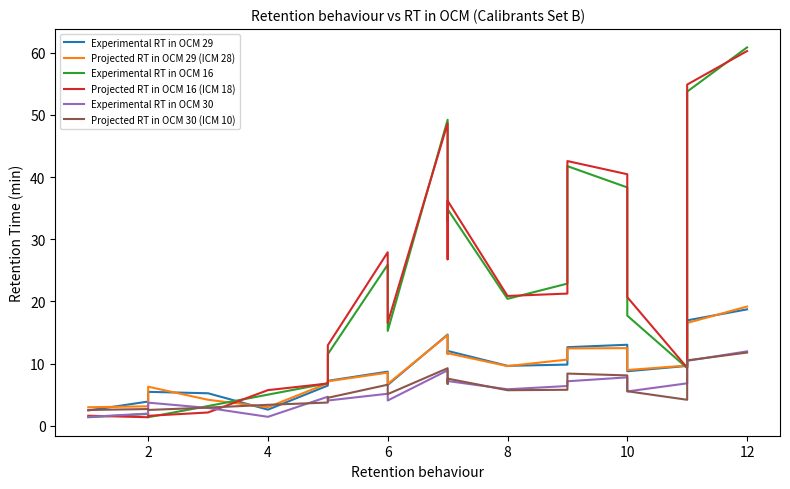

What is the label of the 16th point from the right?

4